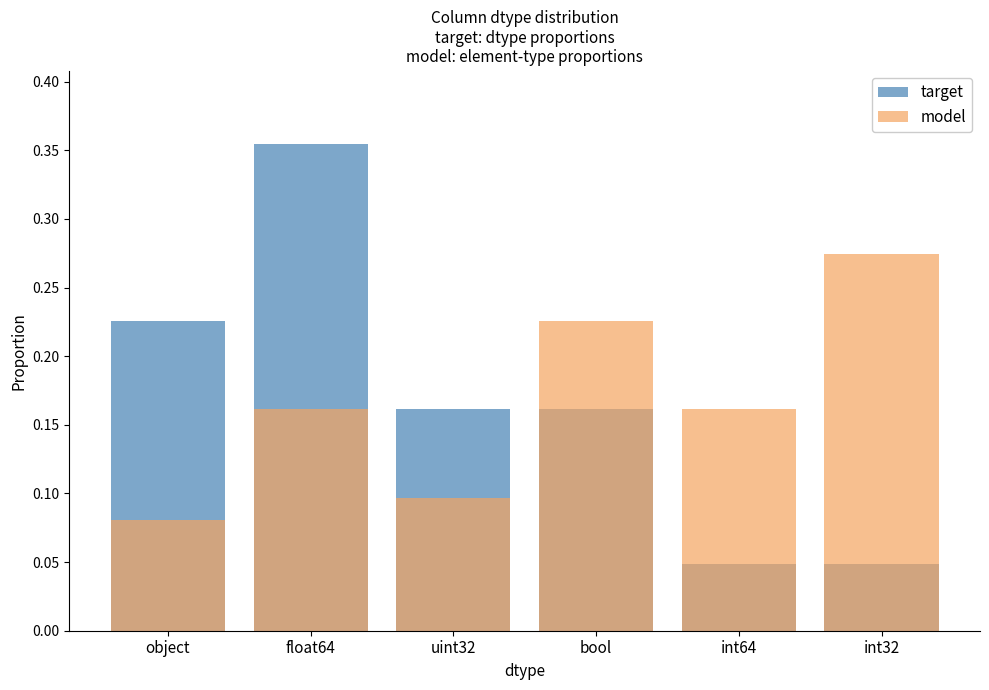

List the series in order of their peak value, highest first.

target, model